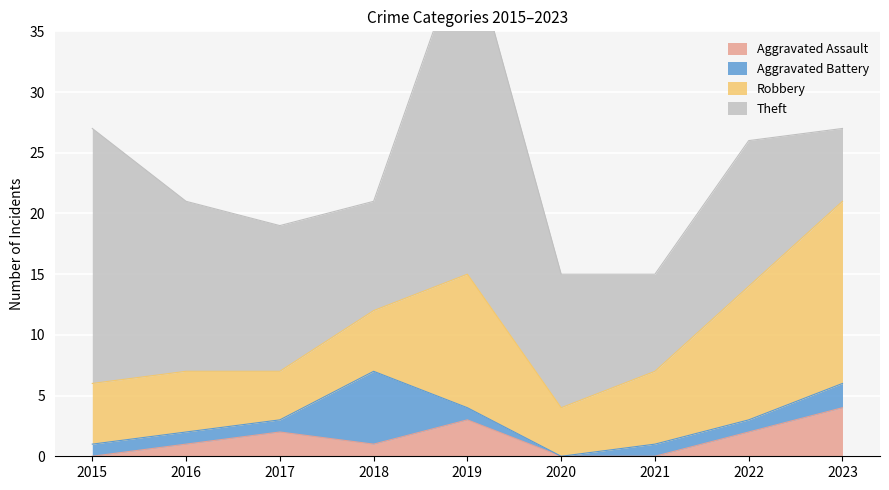

What is the approximate value of Aggravated Battery at 2018?

6